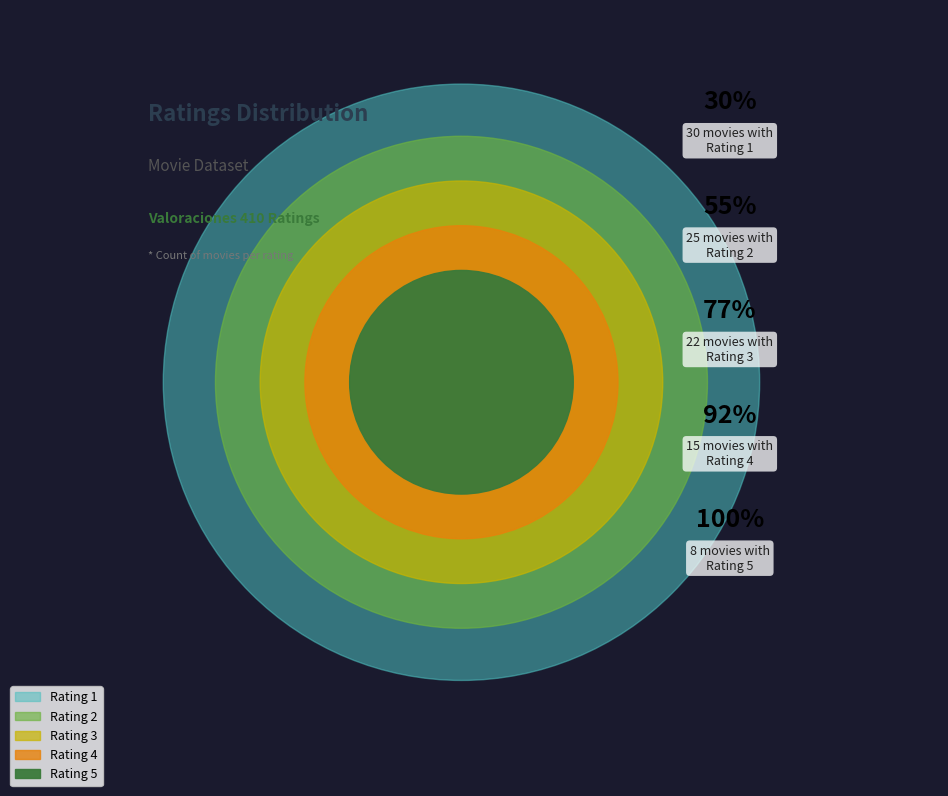

What percentage is NOT represented by 1?

70.0%